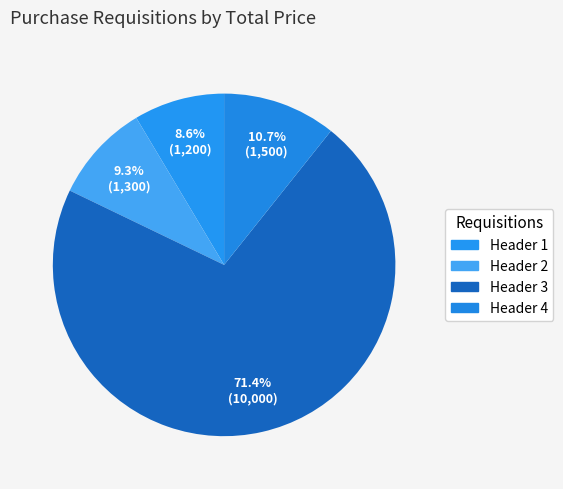

Which slice is the largest?

Header 3